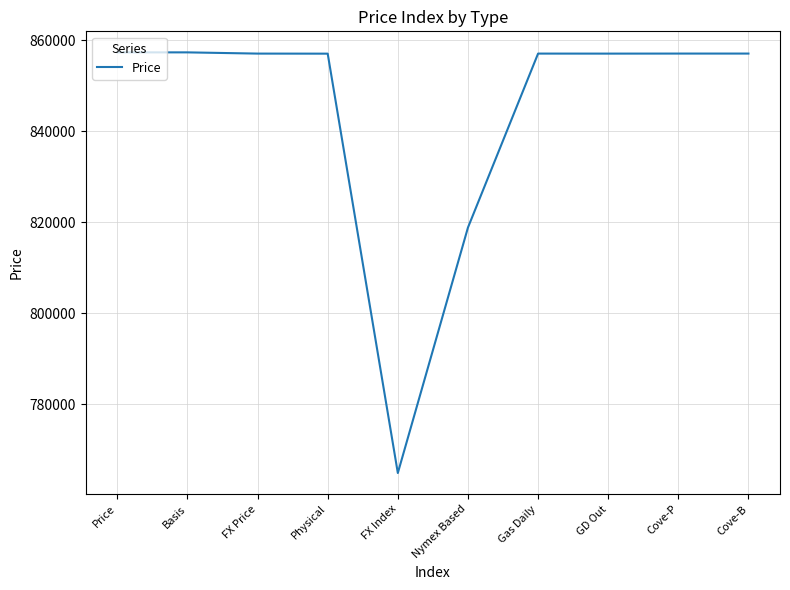

Approximately how many times larger is the value at FX Price compared to Physical?

1.0